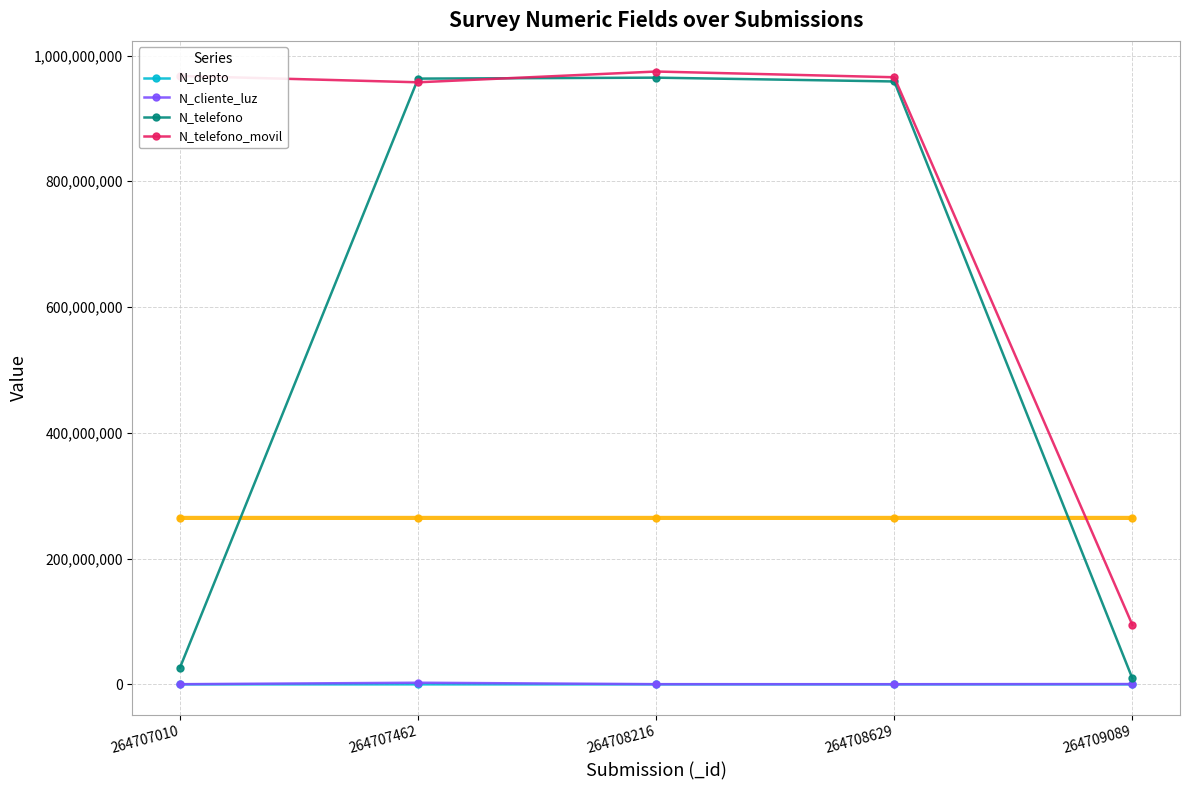

Where is the first local minimum for N_depto?

264708216